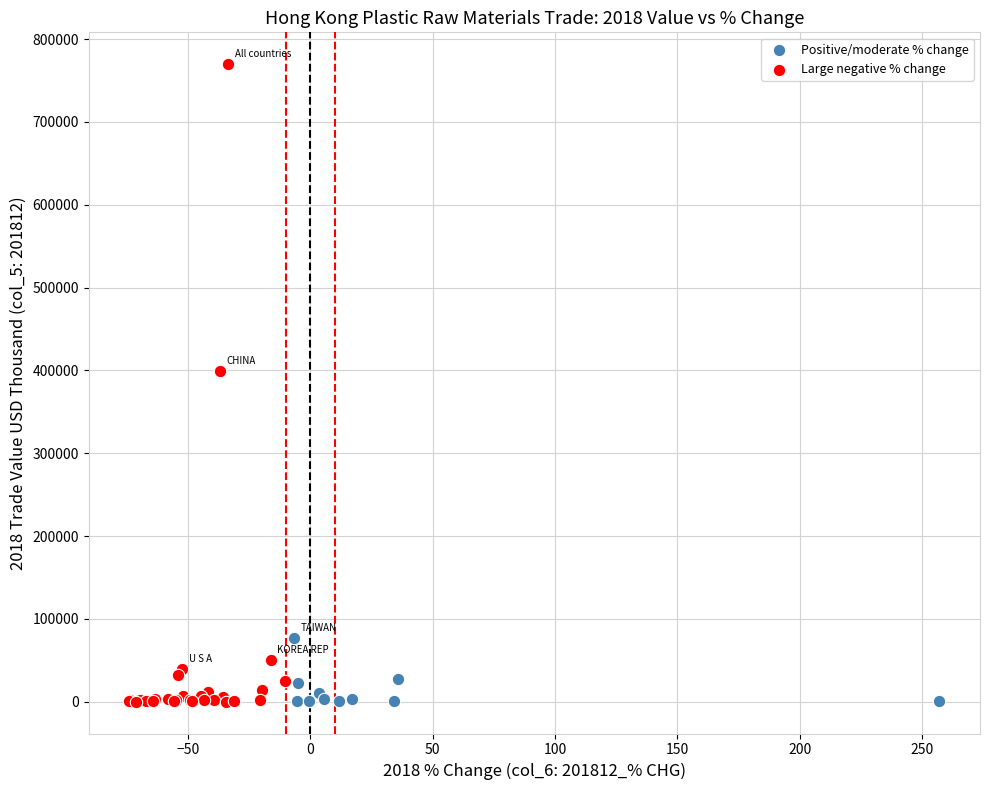

Which series has the widest spread of Y values?

Large negative % change